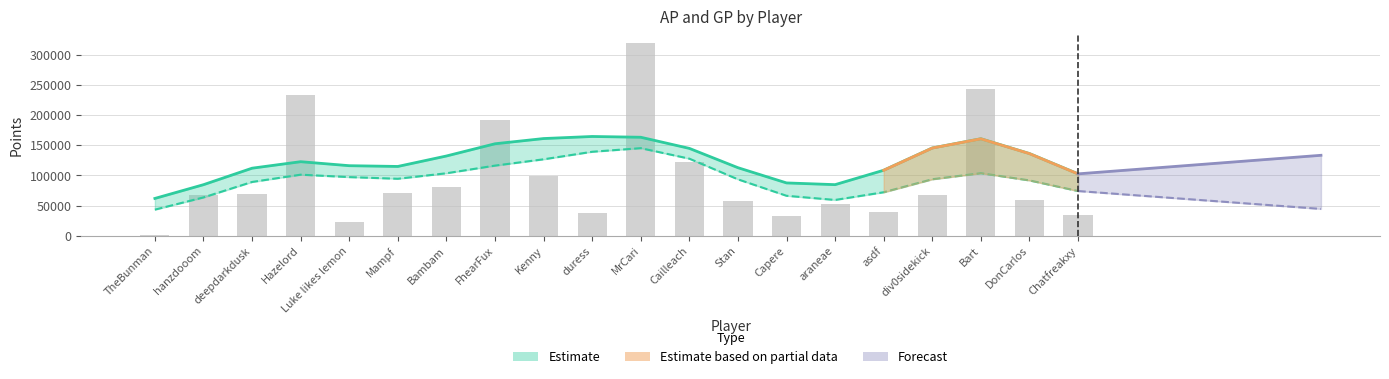

Between deepdarkdusk and Cailleach, which is larger?

Cailleach